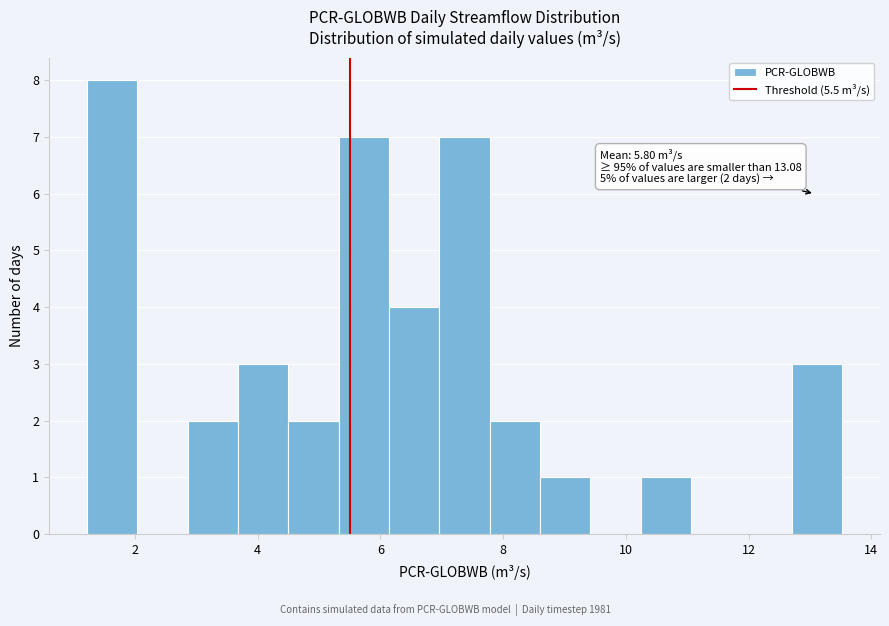

Over which range of the x-axis is the bar tallest?

1.2 to 2.0